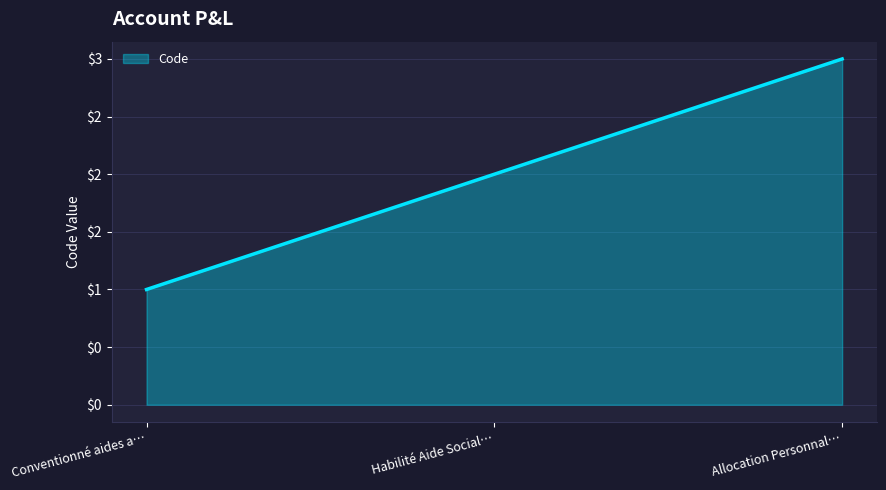

True or false: the data shows 1 at Conventionné aides a….

False